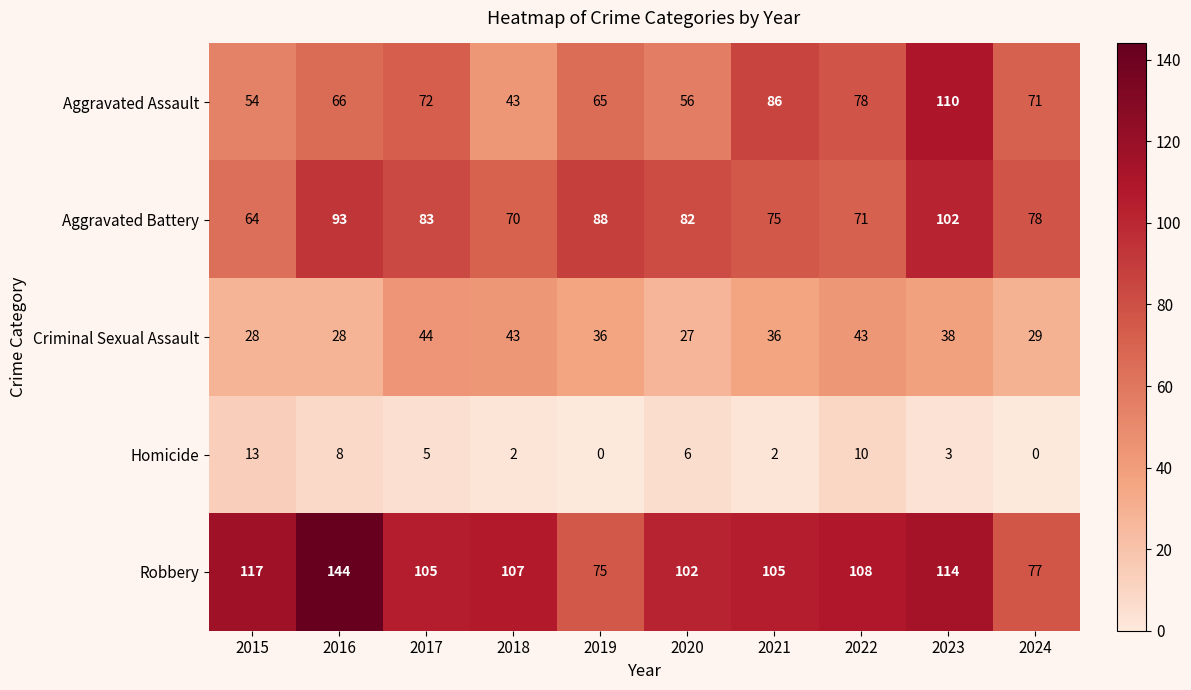

What is the maximum value shown in the chart?

144